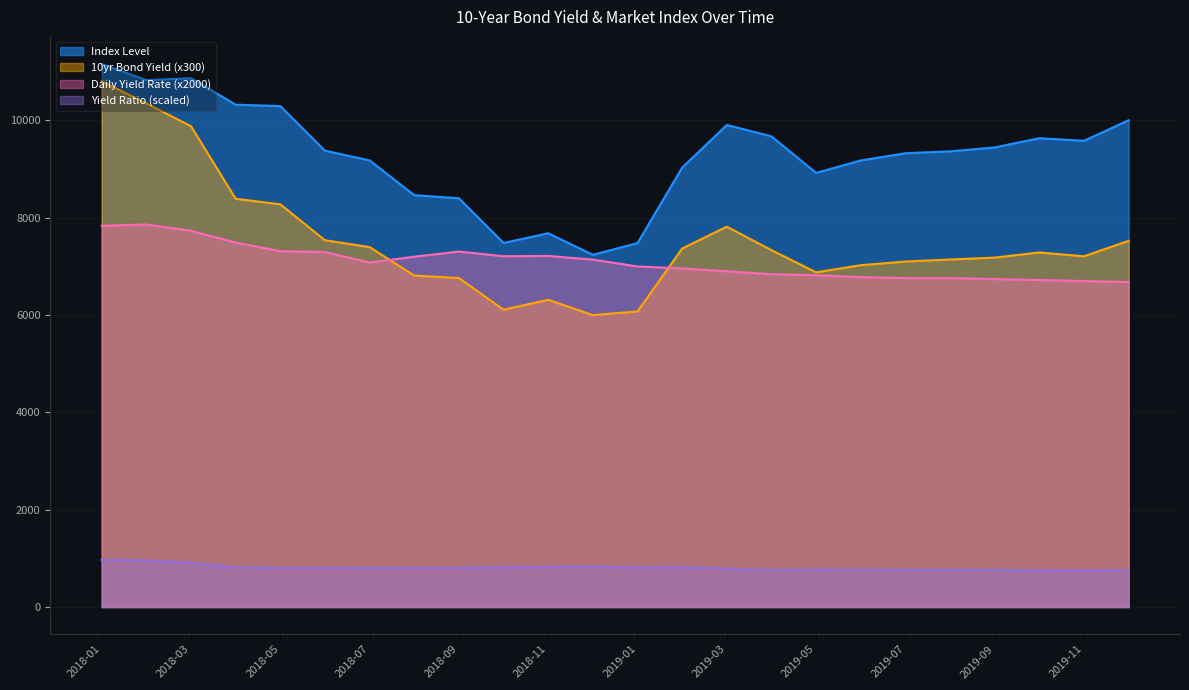

True or false: 10yr_yield has more than 1 points higher than both neighbors.

True